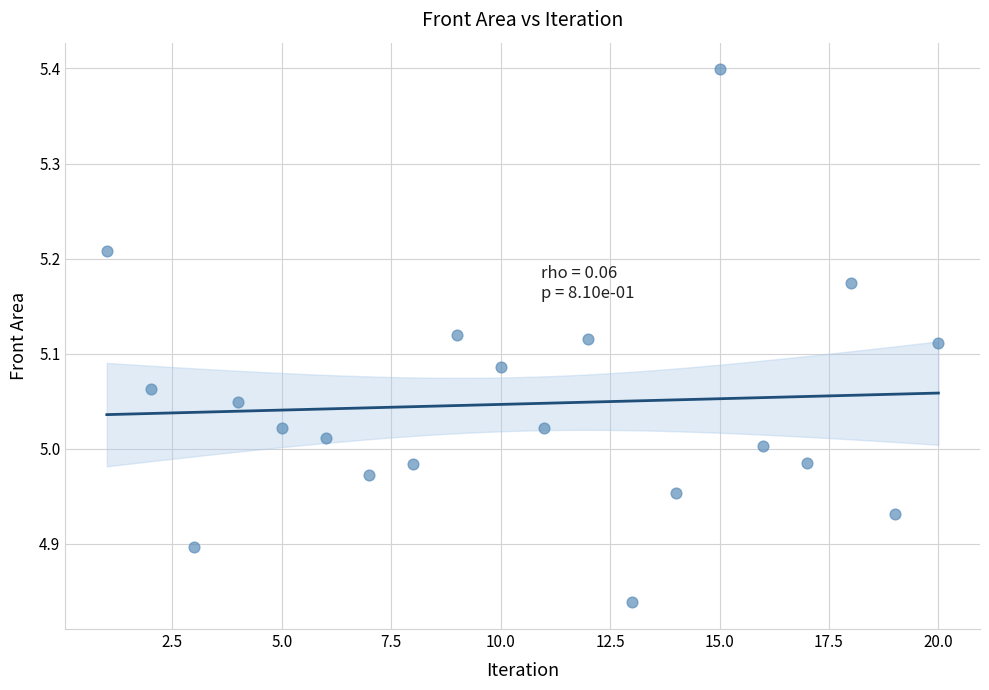

What is the range of X values (max minus min)?

19.0